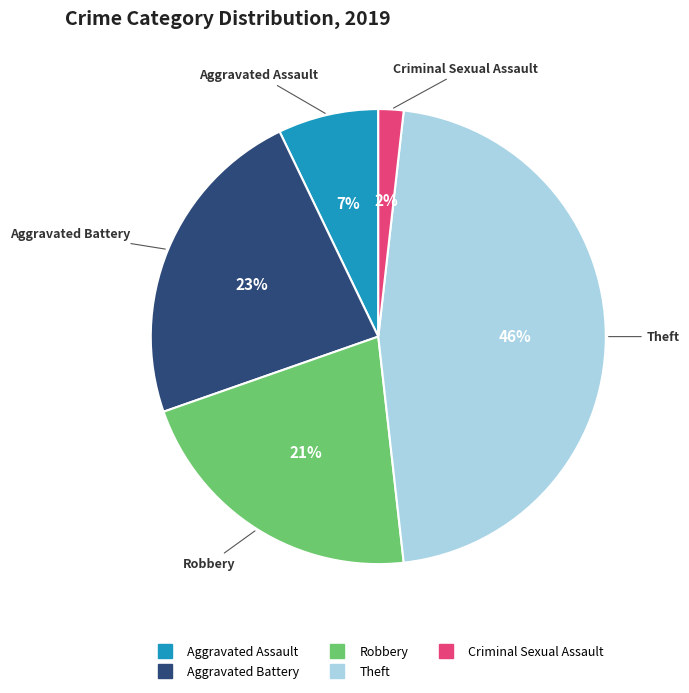

Is there any slice that represents more than half of the pie?

No